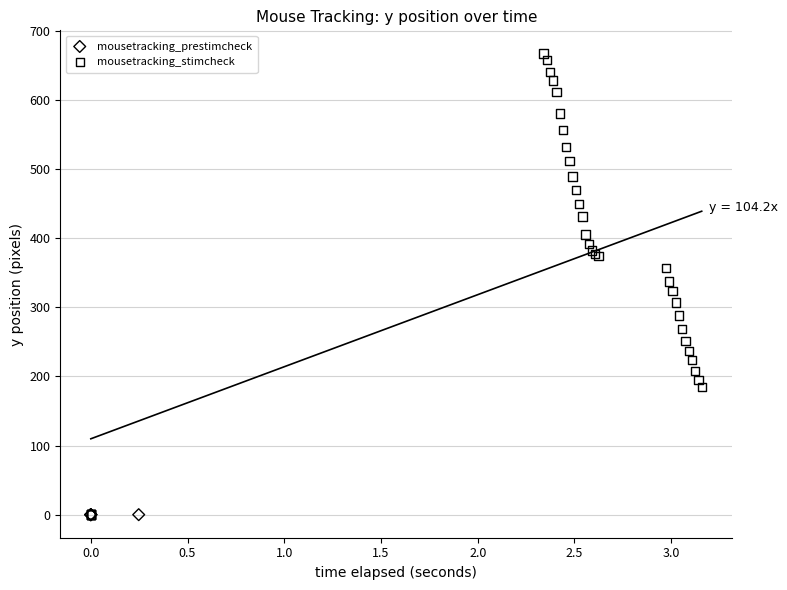

Which series reaches the maximum Y coordinate?

mousetracking_stimcheck